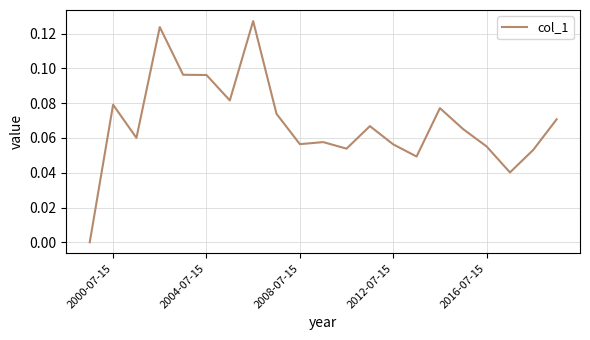

Between 2000-07-15 and 2008-07-15, which is larger?

2000-07-15